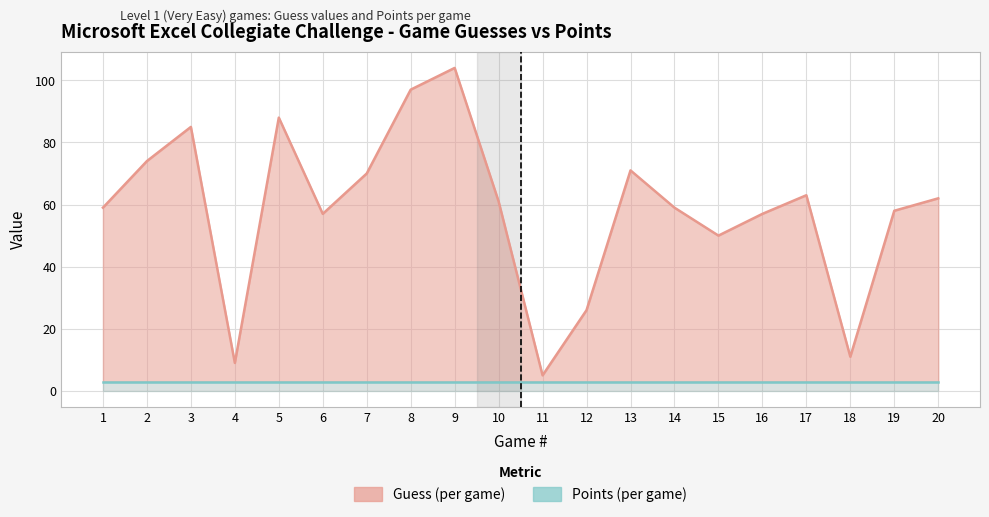

The Points (per game) series shows 3 at 5. True or false?

True